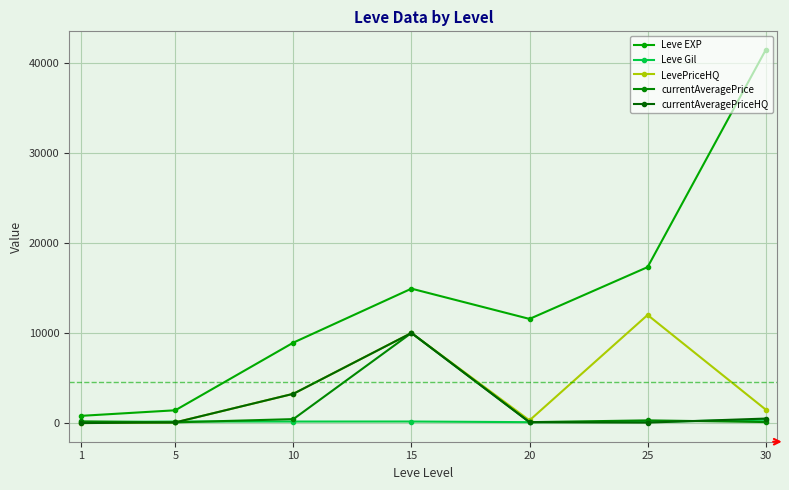

What is the sum of all currentAveragePrice values?

11218.2